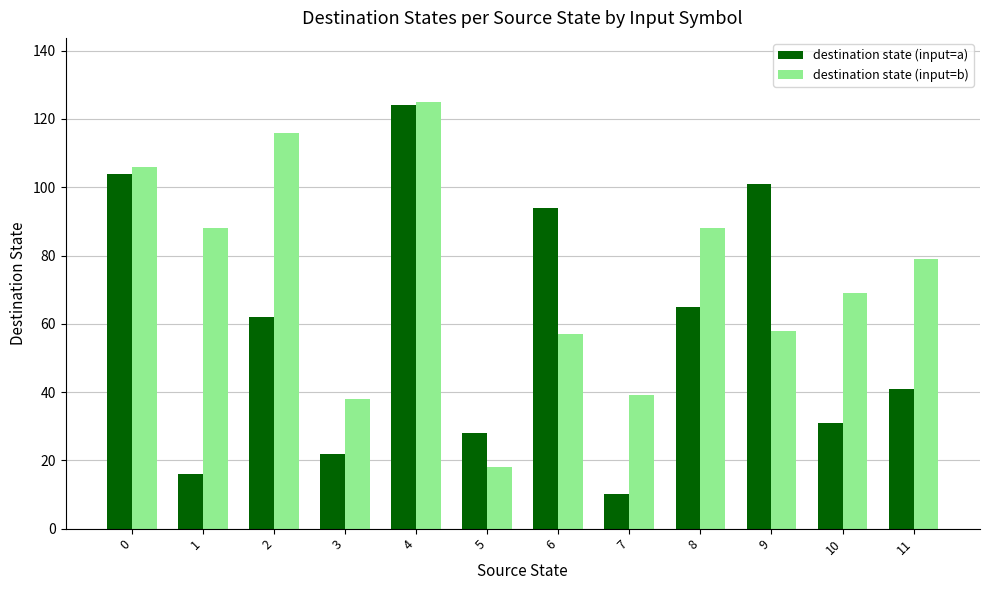

What is the value of the destination state (input=b) bar at the 7th from the left?

57